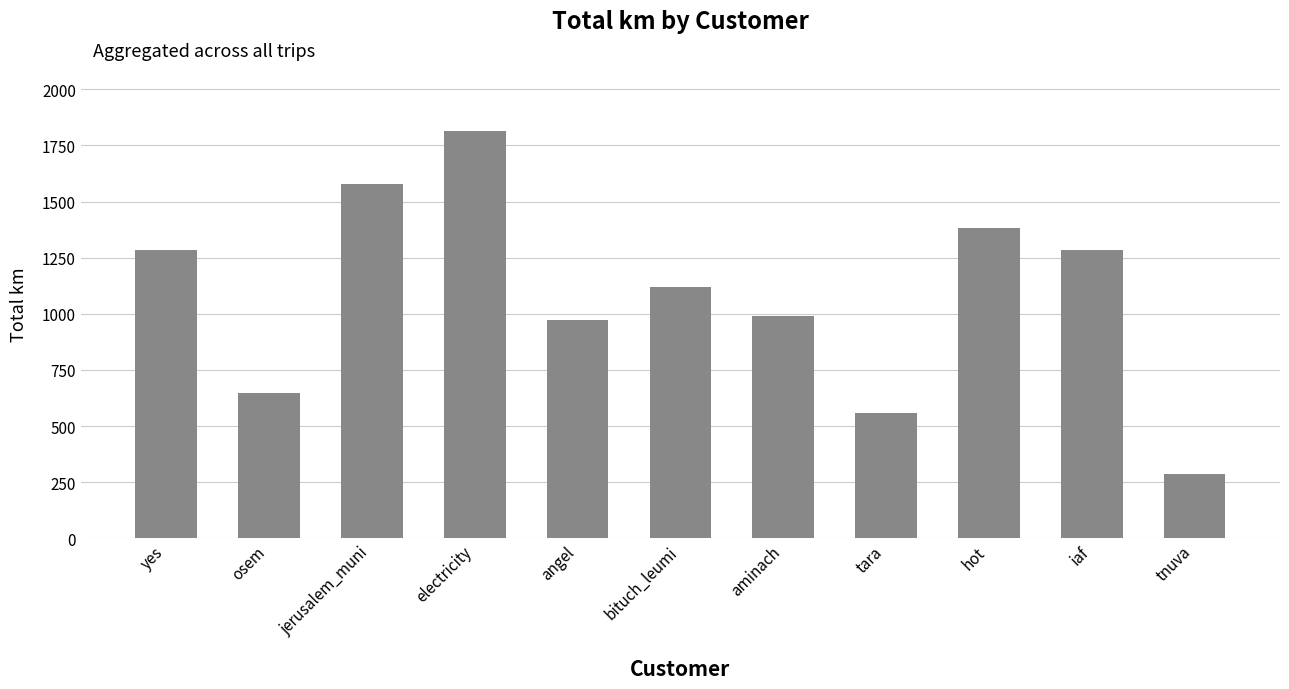

What is the label of the 3rd bar from the left?

jerusalem_muni